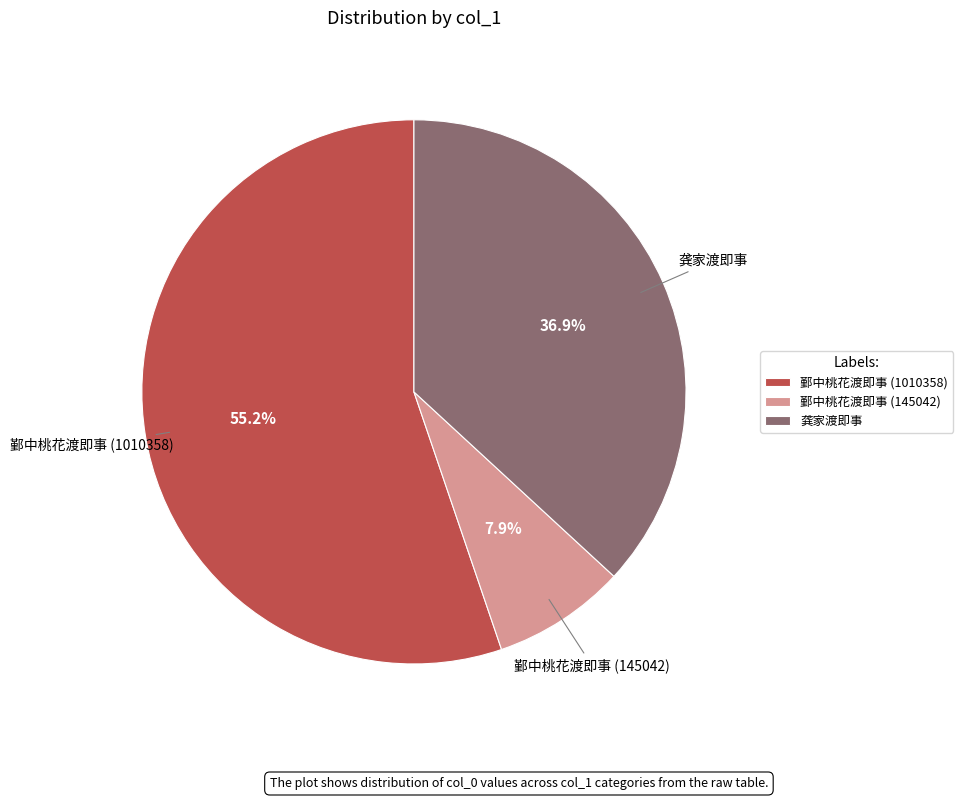

Is it true that 鄞中桃花渡即事 (1010358) is 45% of the pie?

False